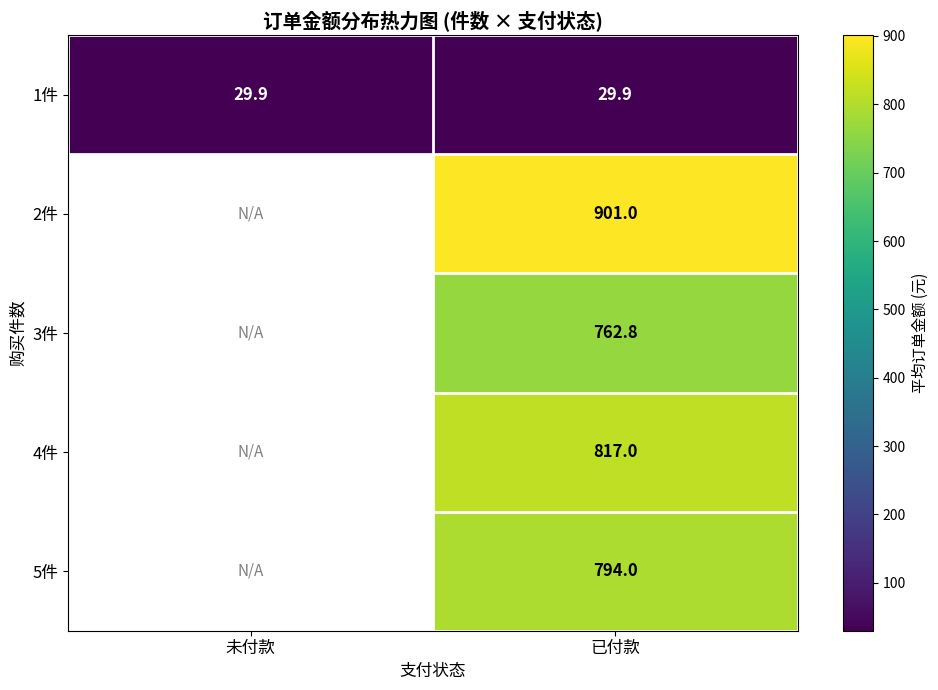

Rank the series at 已付款 from highest to lowest value.

2件, 4件, 5件, 3件, 1件